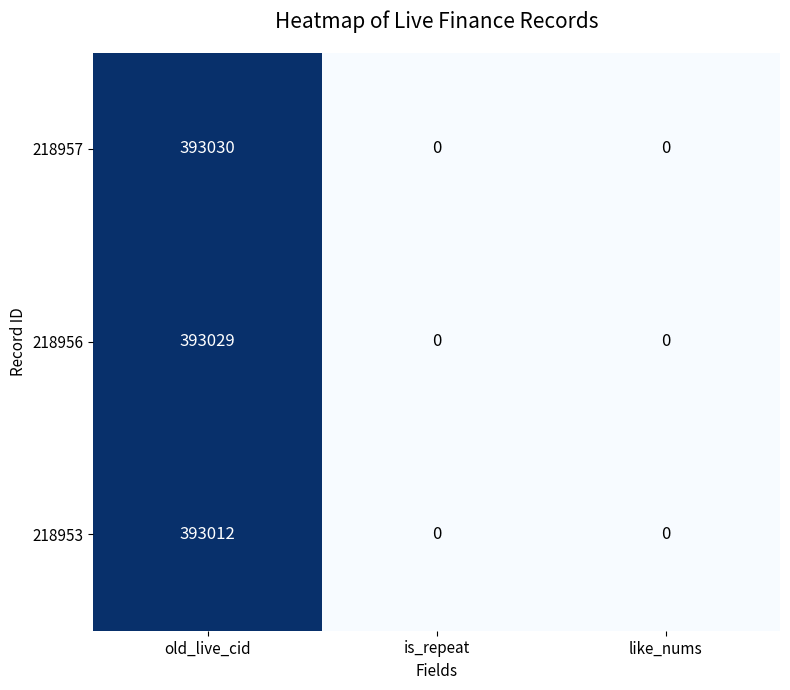

At which category does the chart reach its peak across all series?

old_live_cid